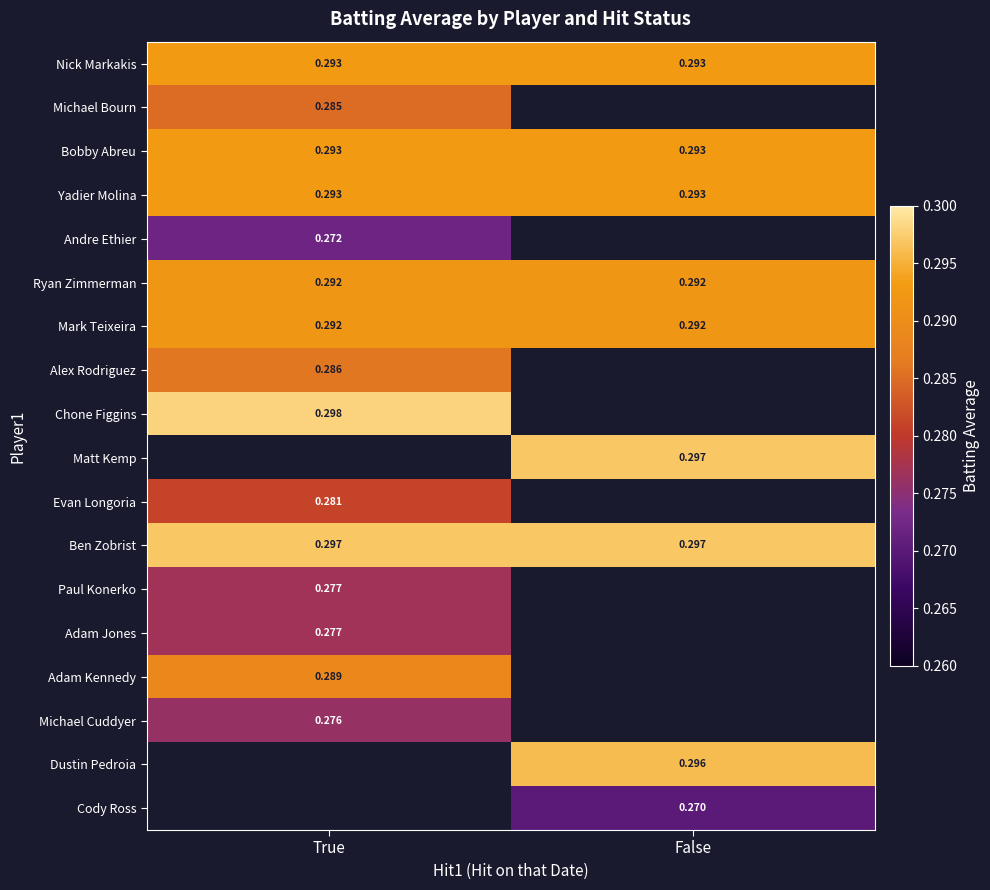

Is the value of Michael Cuddyer at True greater than the value of Ryan Zimmerman at False?

No